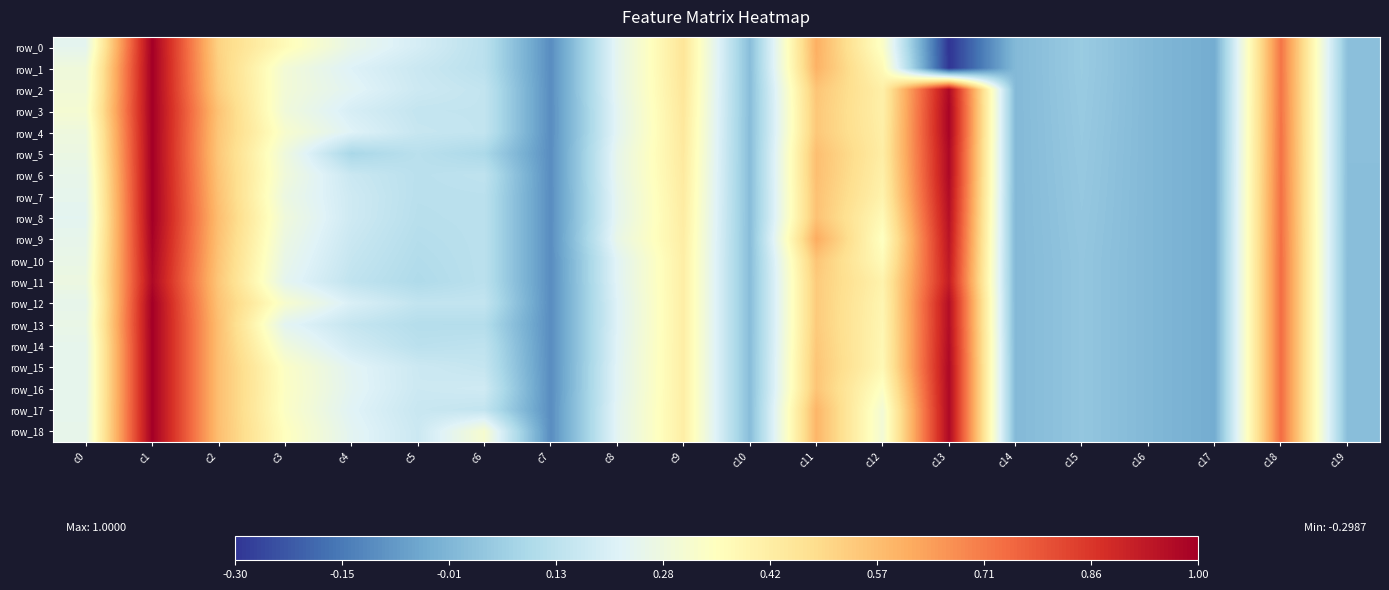

At which label is row_3 closest to 0?

c14